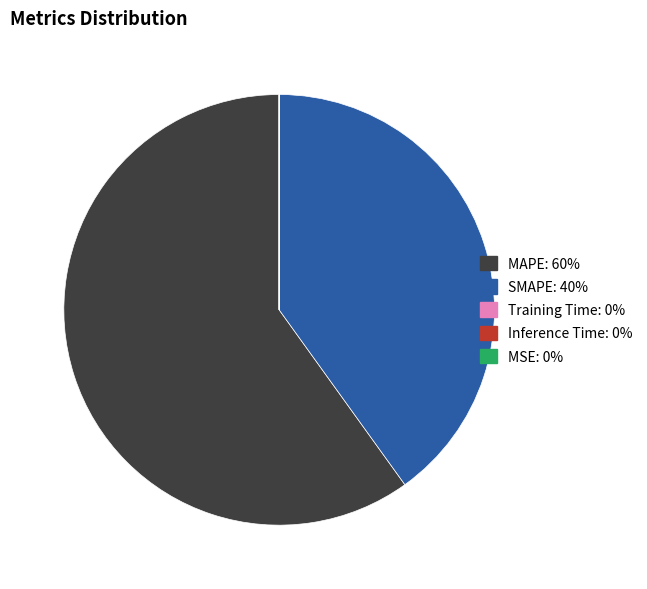

Which category has the biggest portion of the pie?

MAPE